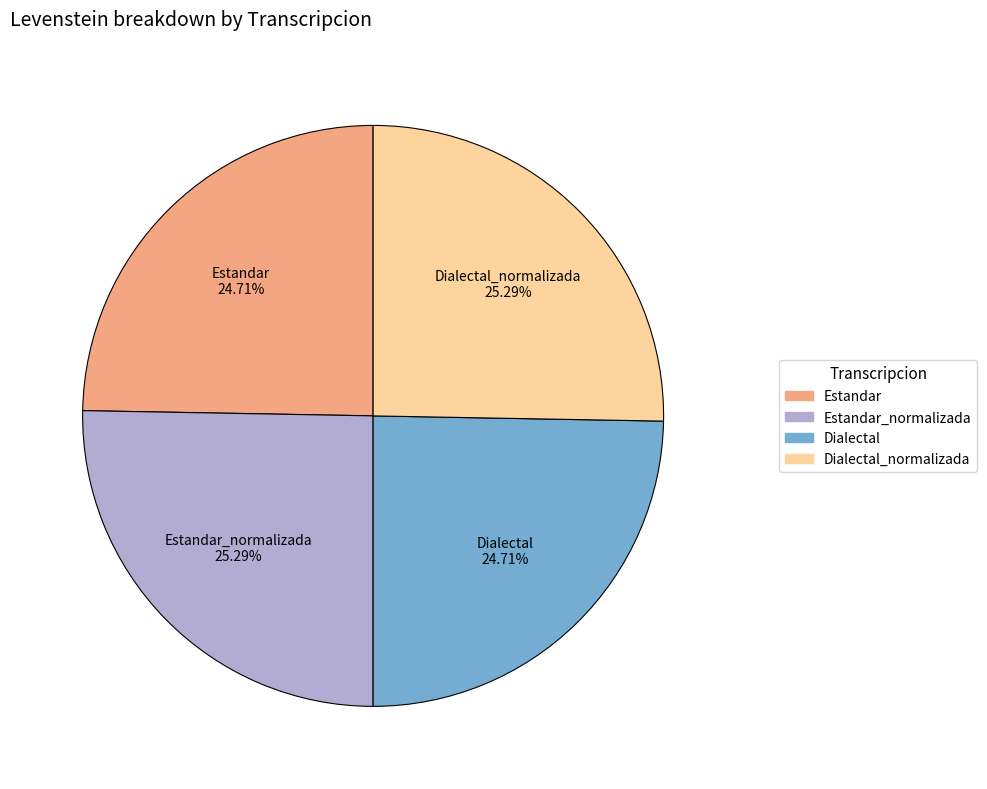

Is there any slice that represents more than half of the pie?

No